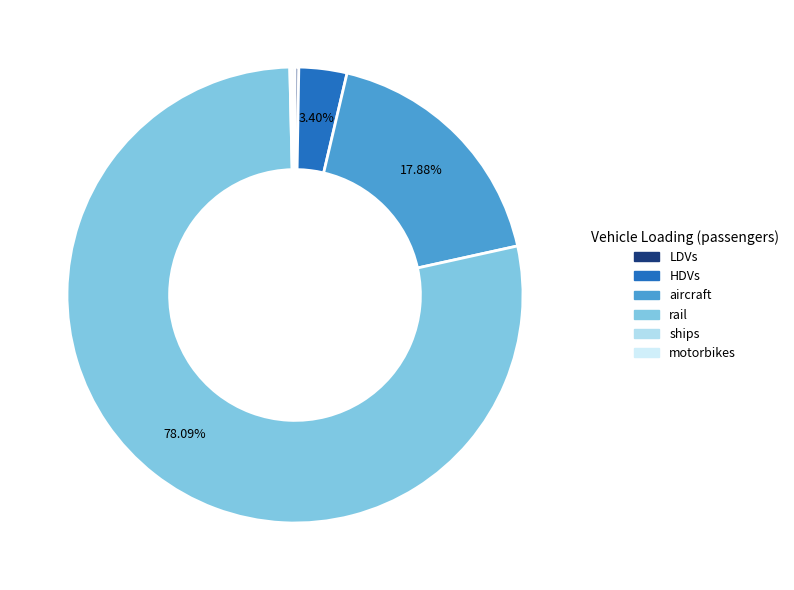

What is the ratio of the value at motorbikes to the value at ships?

1.3